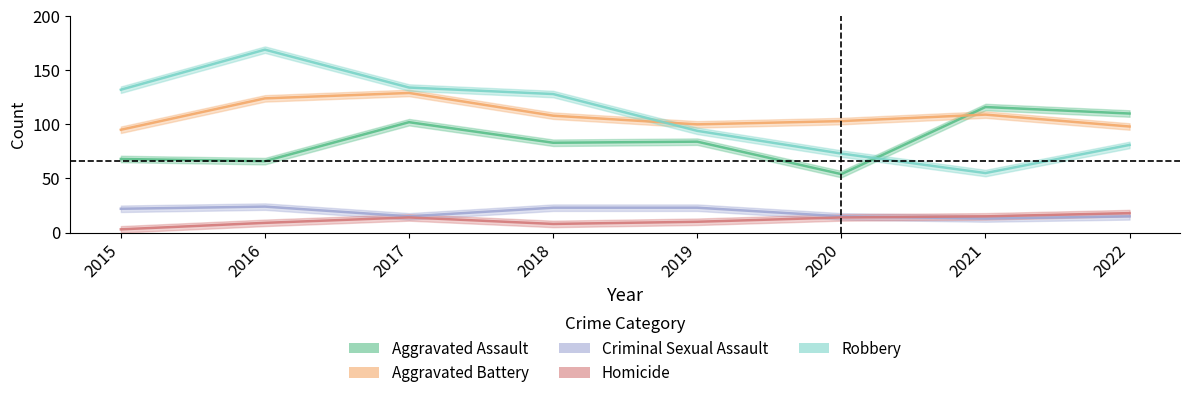

How many times do Robbery and Aggravated Assault cross each other?

1